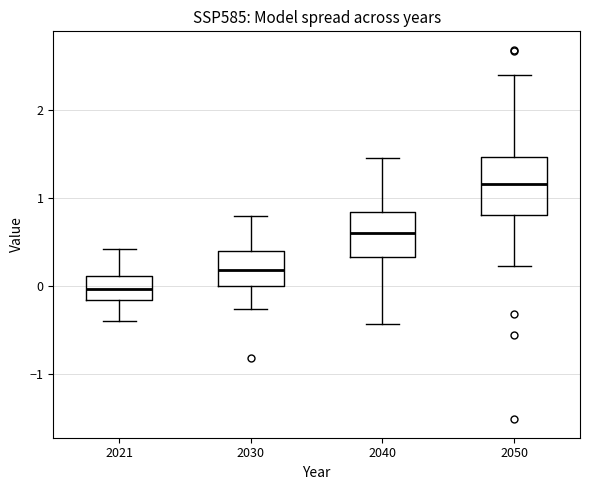

Which box has the lowest median line?

2021